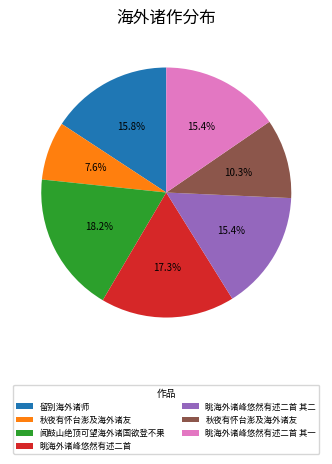

Does any single category account for the majority?

No